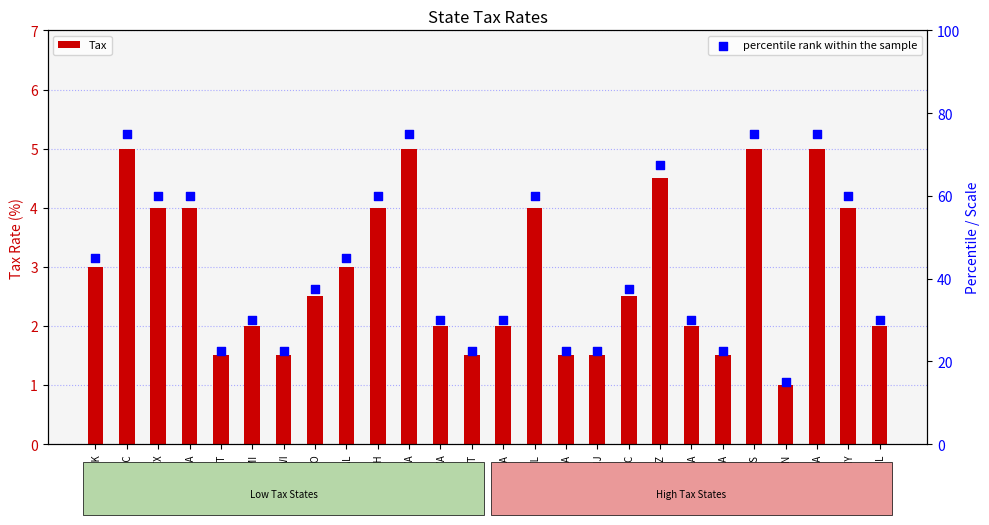

At how many categories does at least one series exceed 61?

5